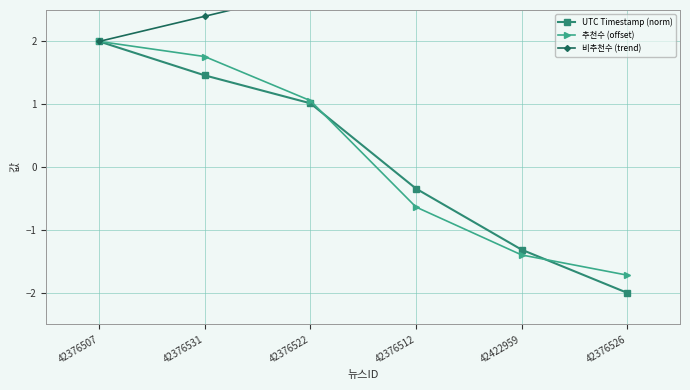

How many data points in 비추천수 (trend) are less than 3?

3